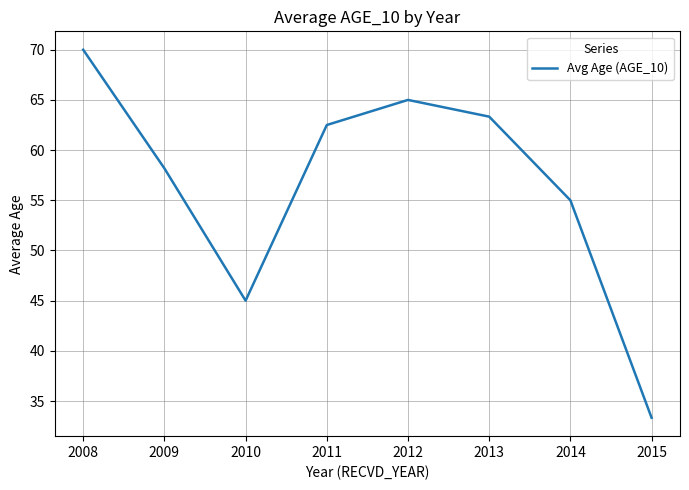

List the labels in order of value, smallest first.

2015, 2010, 2014, 2009, 2011, 2013, 2012, 2008